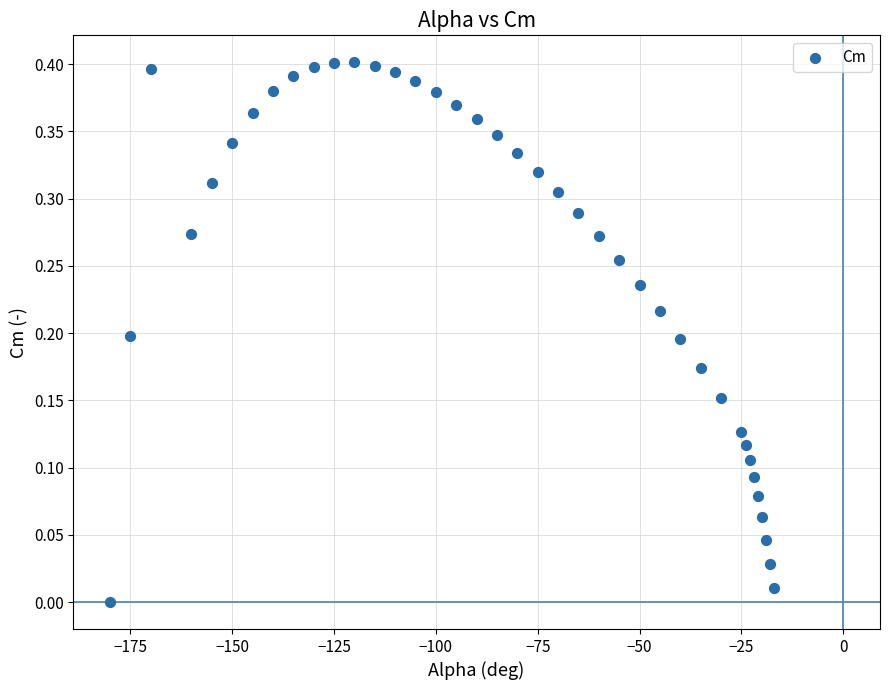

What is the range of X values (max minus min)?

163.0